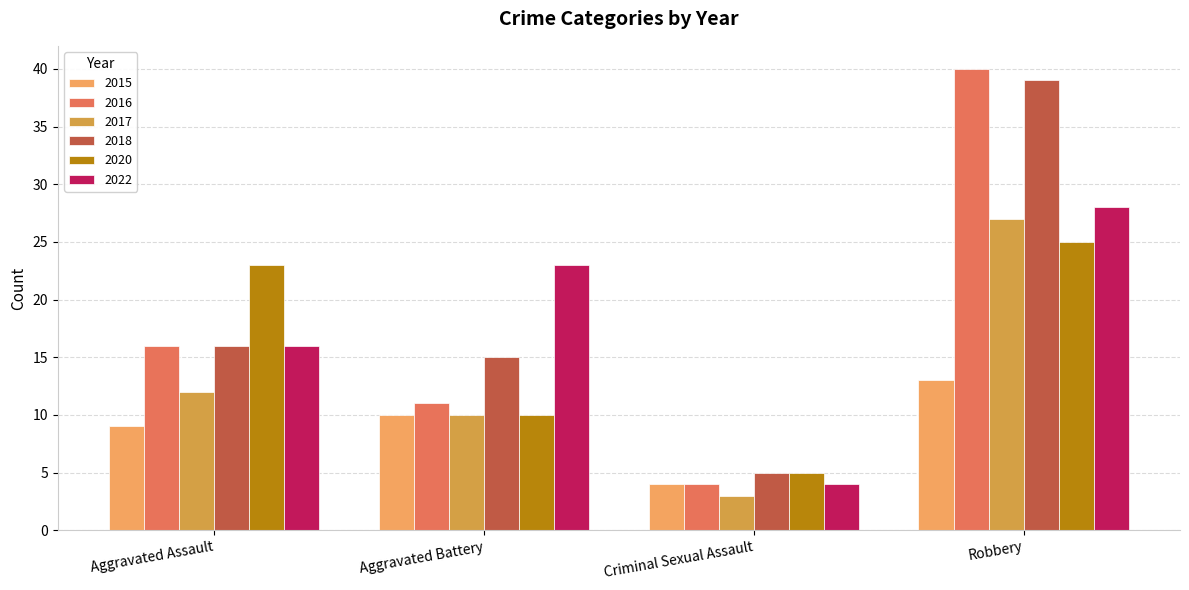

How many bars are there in total?

24